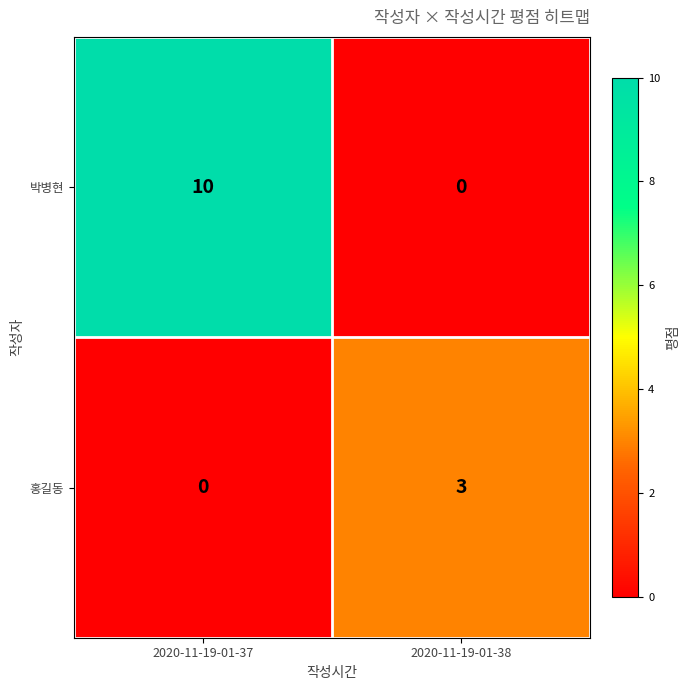

At which category is the sum across all series the highest?

2020-11-19-01-37